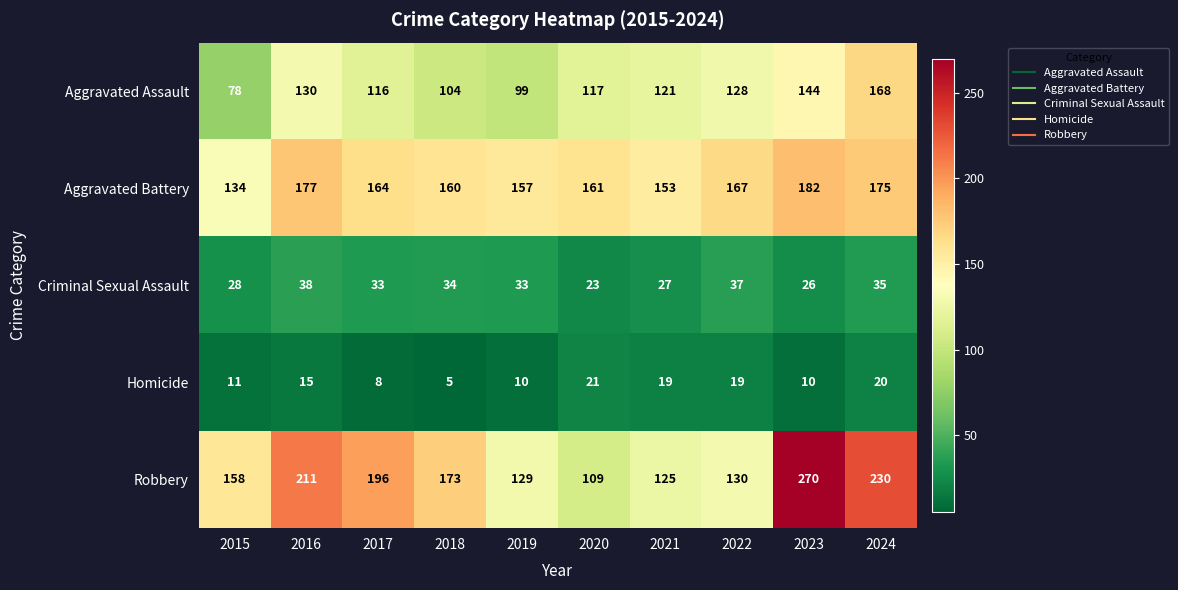

Is it true that Aggravated Assault equals 168 at 2024?

True